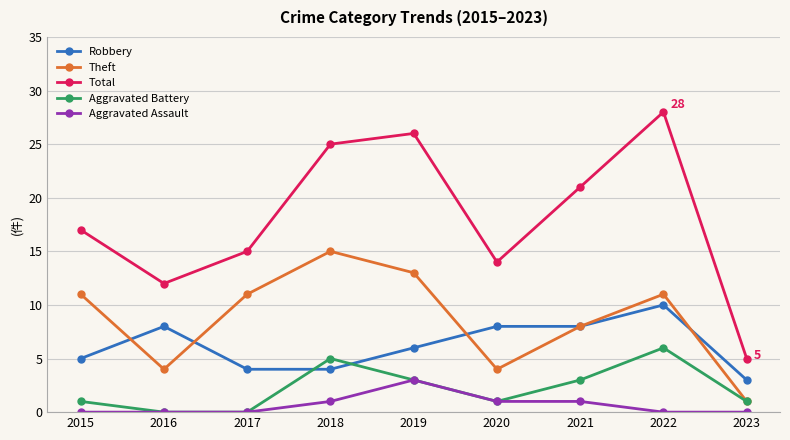

True or false: Robbery and Aggravated Battery cross at least once.

True